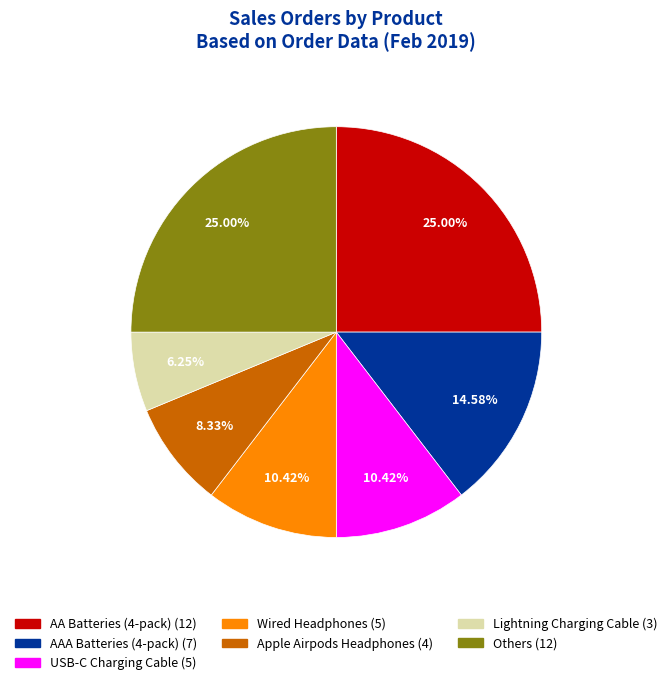

To the nearest percent, what is the average slice percentage?

14%